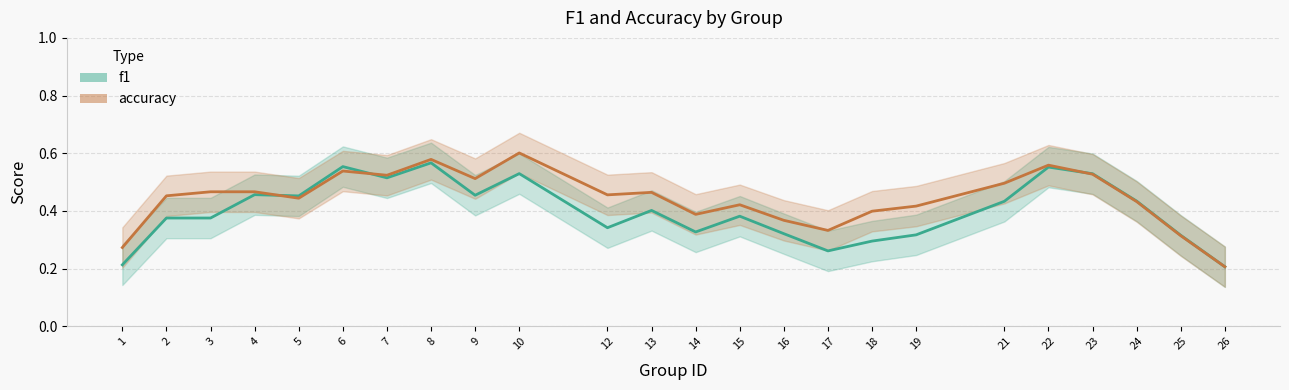

The accuracy series shows 0.2 at 21. True or false?

False